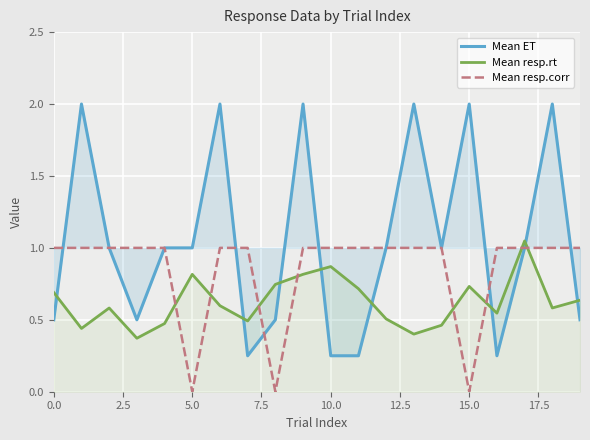

Count the number of data series in this chart.

3